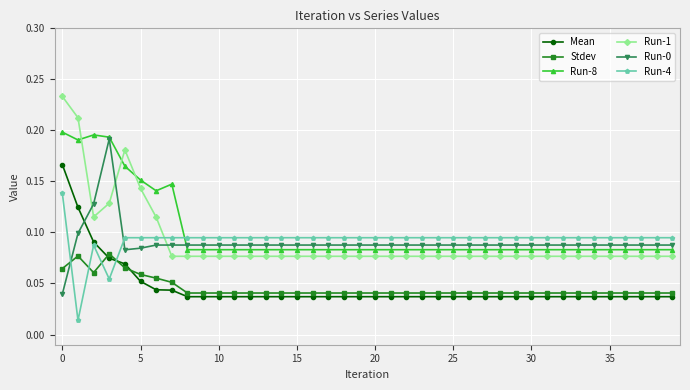

How many Run-1 values are between 0 and 1?

40